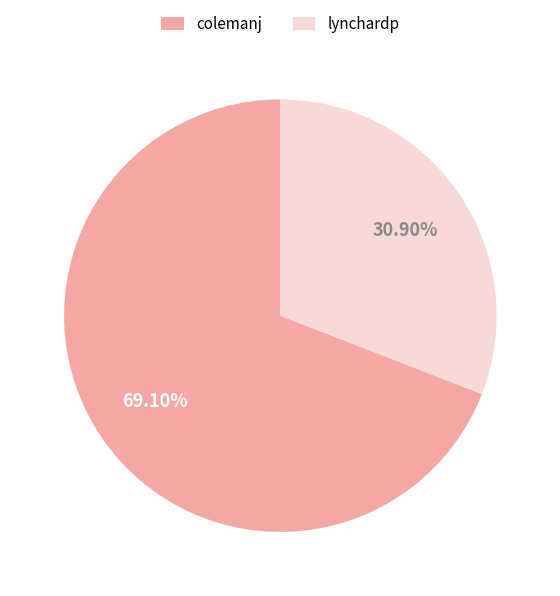

Is there a majority slice in this chart?

Yes